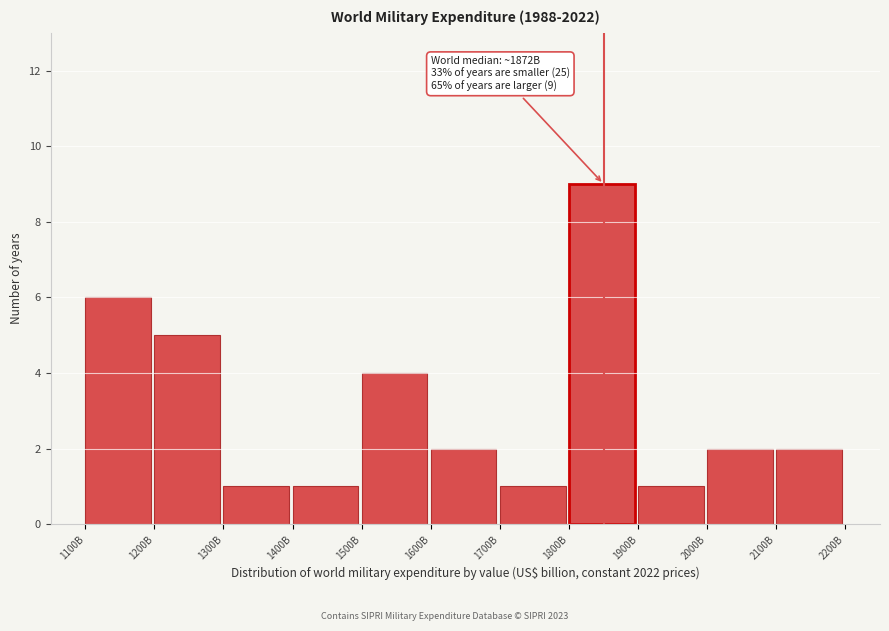

Reading left to right, what are all the values shown in this chart?

1100B=6	1200B=5	1300B=1	1400B=1	1500B=4	1600B=2	1700B=1	1800B=9	1900B=1	2000B=2	2100B=2